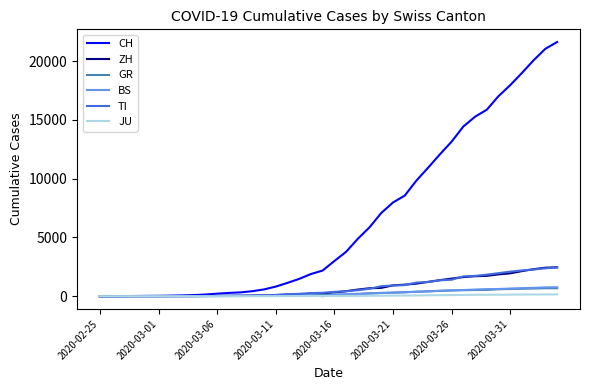

What is the maximum value for CH?

21617